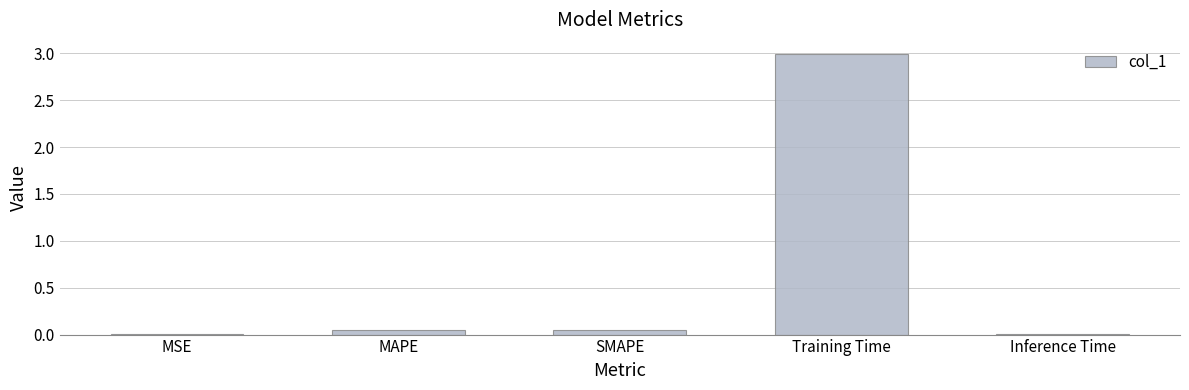

What is the maximum value shown in the chart?

3.0